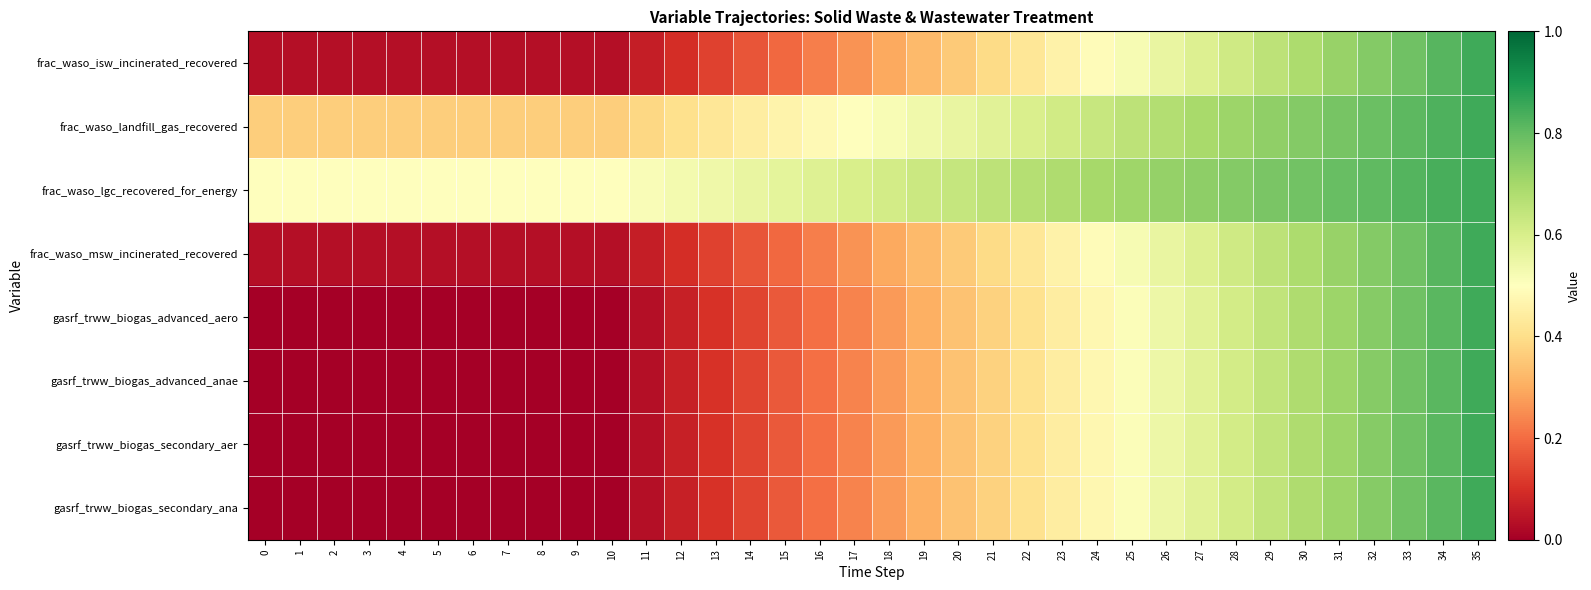

What is the total value across all series at 8?

0.9